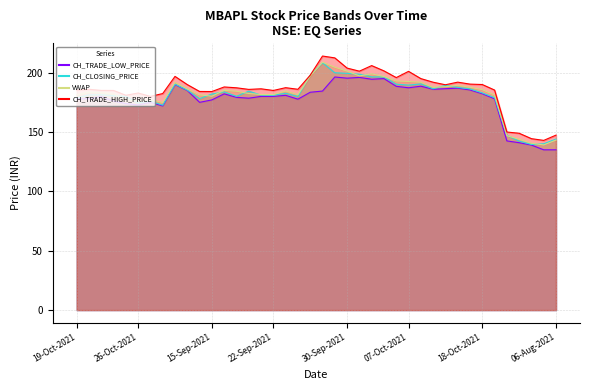

At which category does CH_TRADE_LOW_PRICE reach its first local peak?

21-Oct-2021